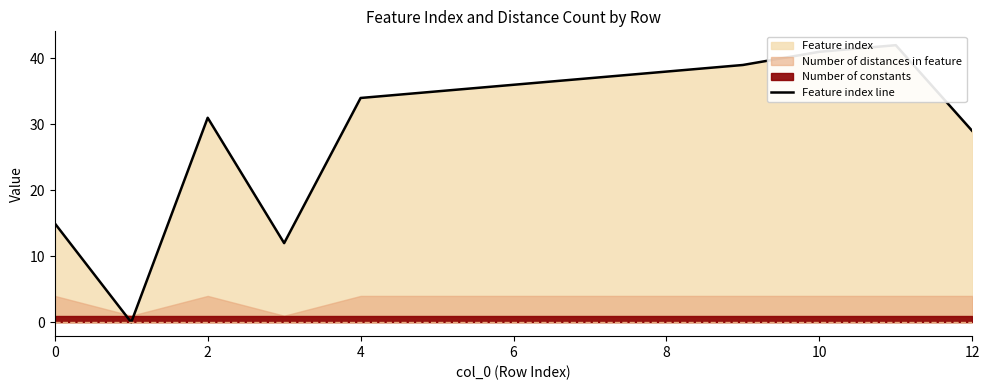

Is it true that the value at 11 is 74?

False